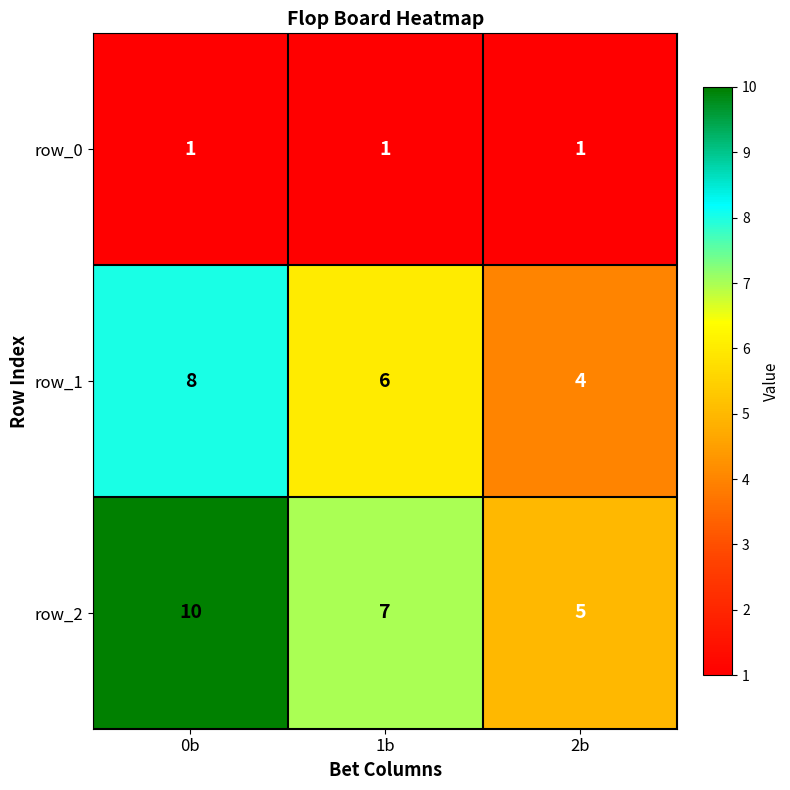

At which label does row_2 reach its peak?

0b